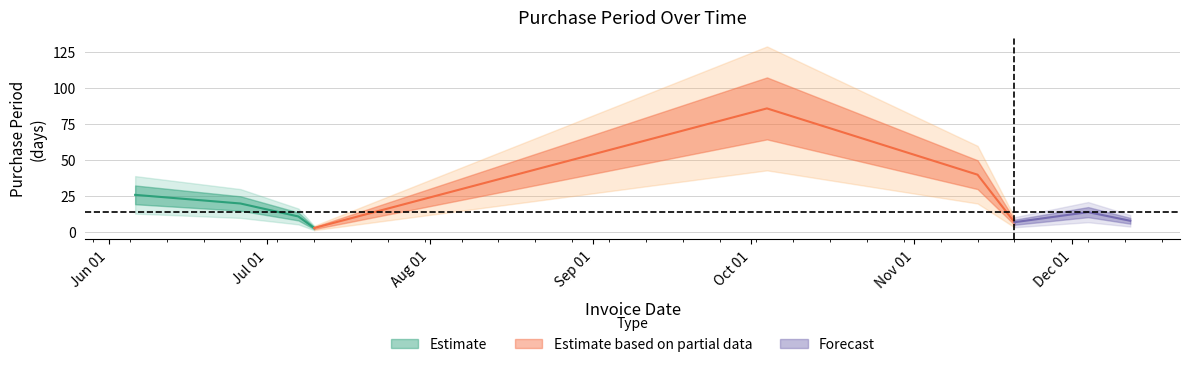

What is the difference between the second highest and minimum values?

37